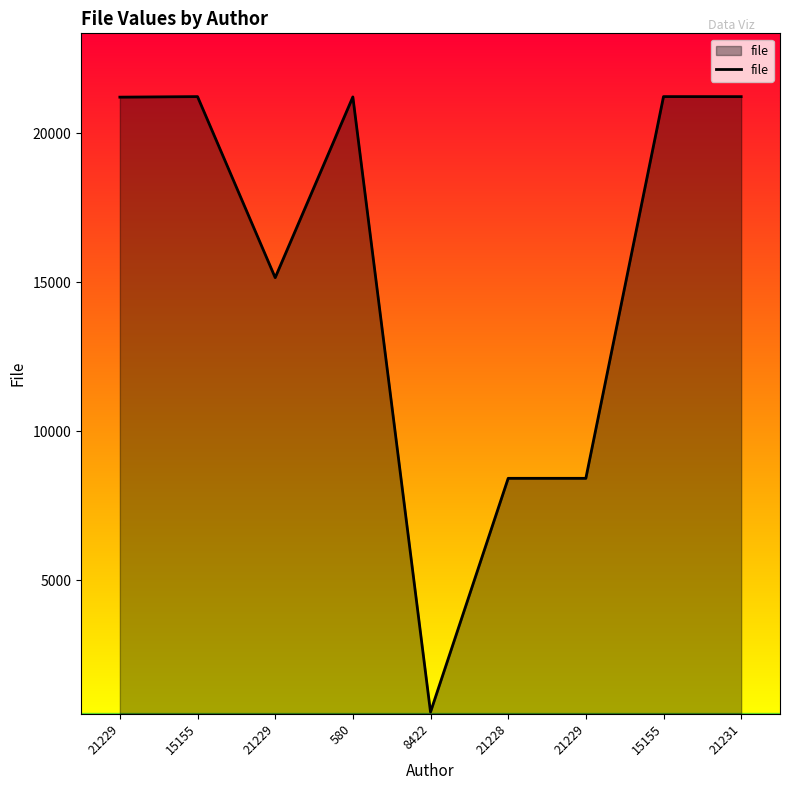

What is the difference between the maximum and second lowest values?

12807